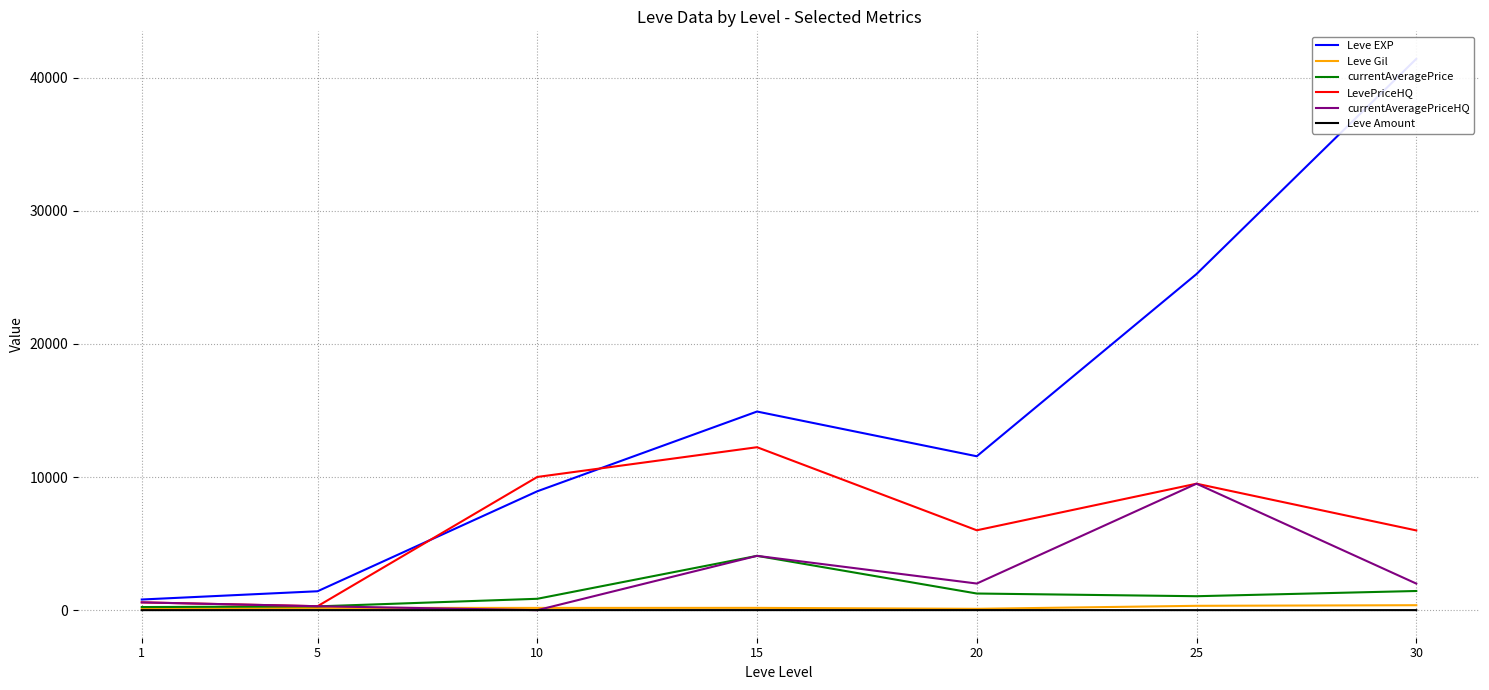

What is the value of the Leve Amount point at the 6th from the left?

1.0